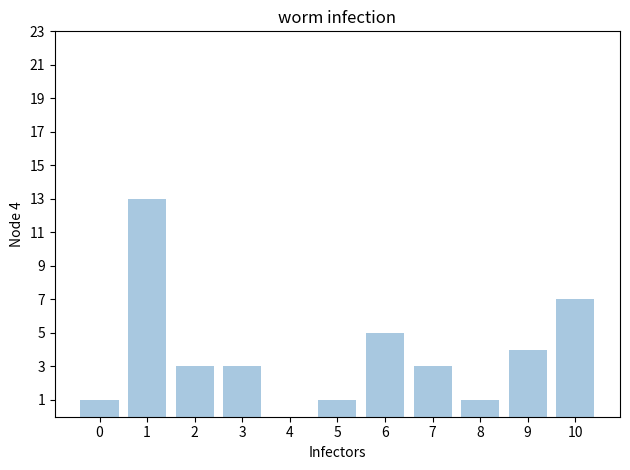

Is it true that the value at 9 is 4?

True